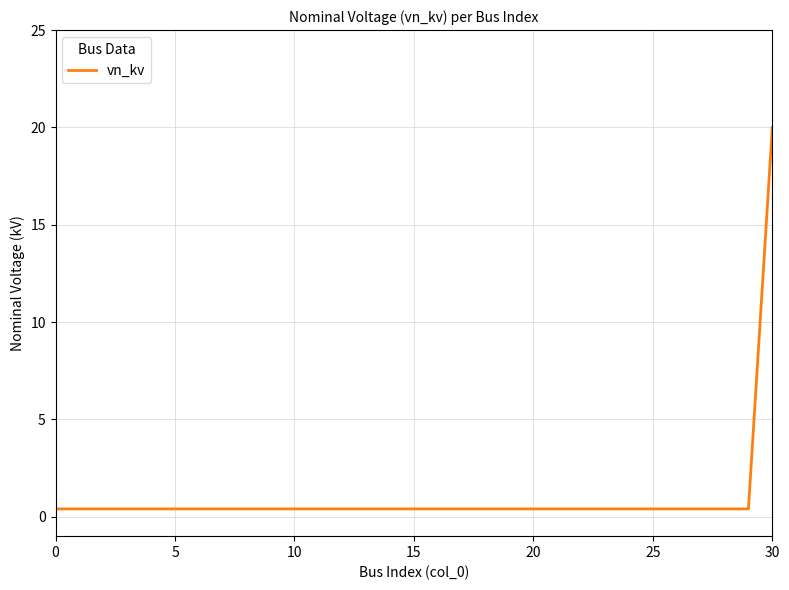

What is the difference between the maximum and minimum values?

19.6